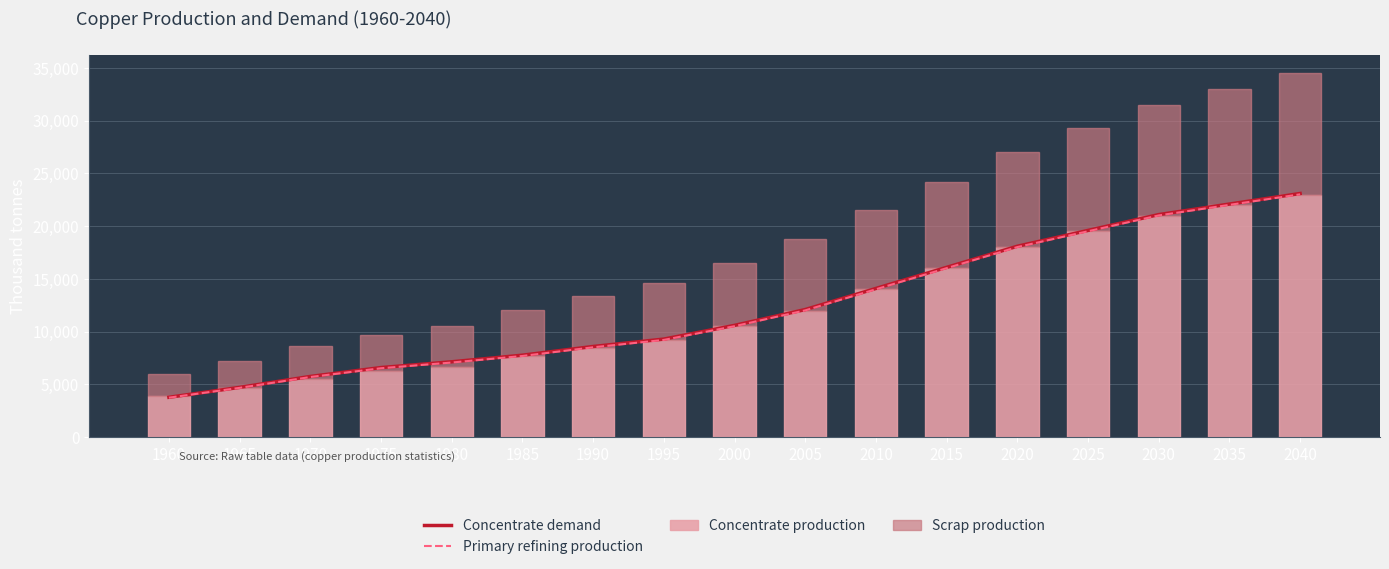

Reading left to right, what are all the values shown in this chart?

Concentrate demand: 1960=3784.0	1965=4723.2	1970=5760.6	1975=6601.9	1980=7149.1	1985=7774.8	1990=8600.0	1995=9300.0	2000=10600.0	2005=12100.0	2010=14100.0	2015=16100.0	2020=18100.0	2025=19600.0	2030=21100.0	2035=22100.0	2040=23100.0
Primary refining production: 1960=3746.1	1965=4675.9	1970=5703.0	1975=6535.9	1980=7077.6	1985=7697.0	1990=8520.0	1995=9220.0	2000=10520.0	2005=12020.0	2010=14020.0	2015=16020.0	2020=18020.0	2025=19520.0	2030=21020.0	2035=22020.0	2040=23020.0
Concentrate production: 1960=3933.3	1965=4643.5	1970=5470.3	1975=6254.7	1980=6636.1	1985=7706.8	1990=8500.0	1995=9200.0	2000=10500.0	2005=12000.0	2010=14000.0	2015=16000.0	2020=18000.0	2025=19500.0	2030=21000.0	2035=22000.0	2040=23000.0
Scrap production: 1960=2021.8	1965=2593.1	1970=3186.9	1975=3401.8	1980=3946.5	1985=4360.7	1990=4900.0	1995=5400.0	2000=6000.0	2005=6800.0	2010=7500.0	2015=8200.0	2020=9000.0	2025=9800.0	2030=10500.0	2035=11000.0	2040=11500.0